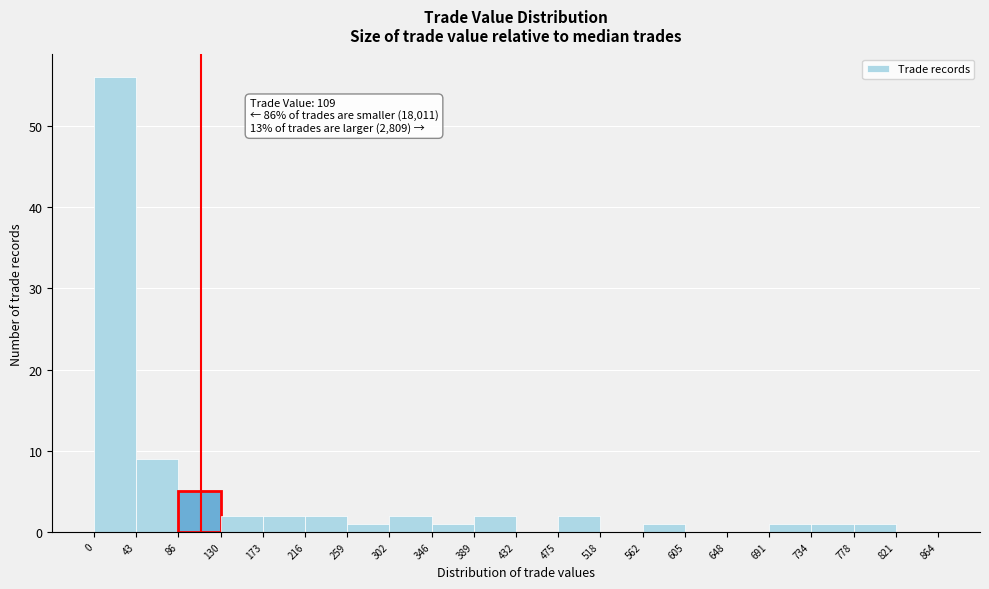

Which range on the x-axis has the tallest bar?

0 to 43